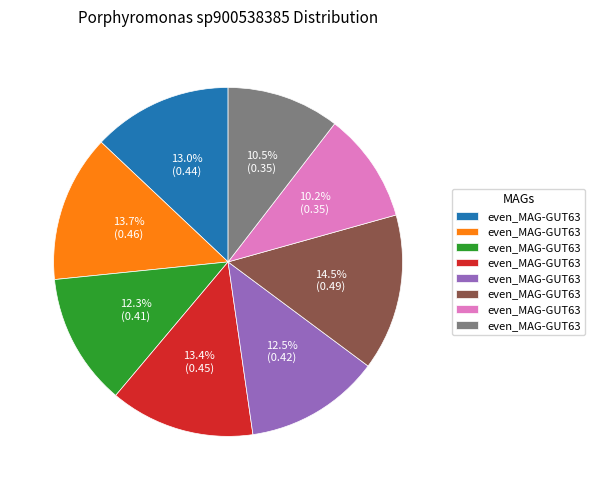

Does any single category account for the majority?

No